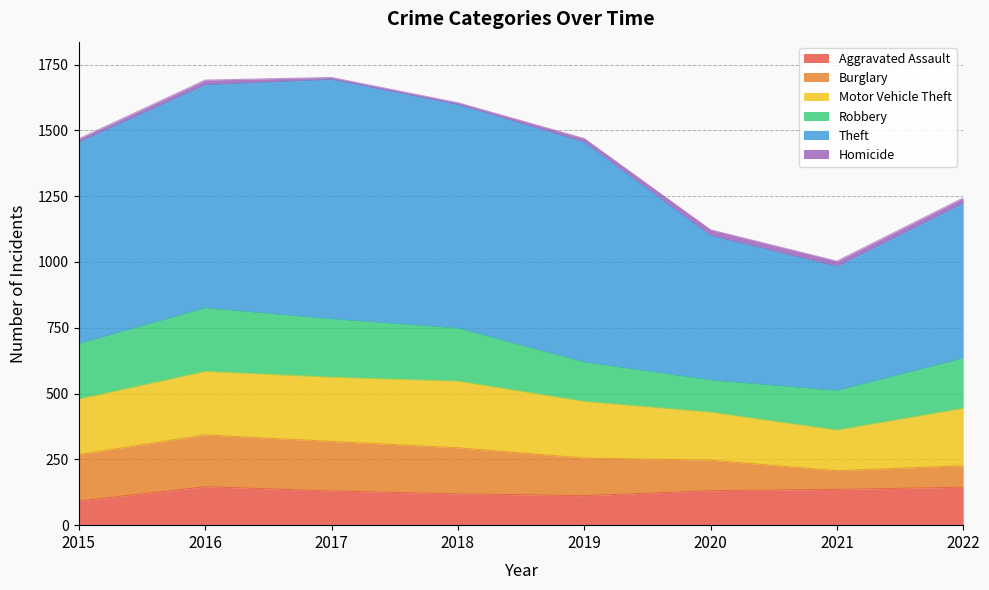

At which category is the sum across all series the highest?

2017